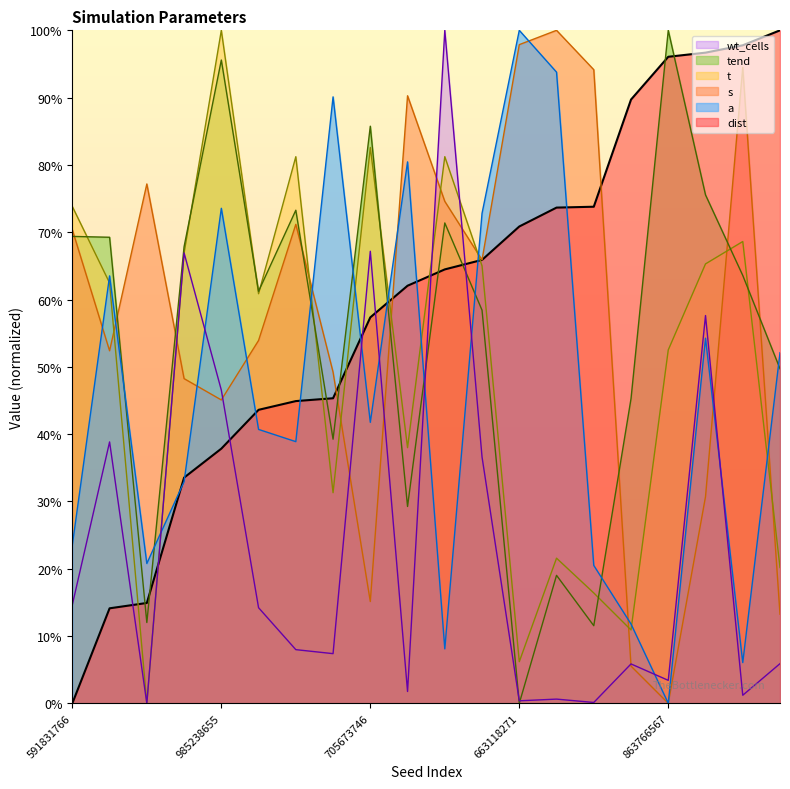

What is the spread (max minus min) of values at 358656203?

0.8